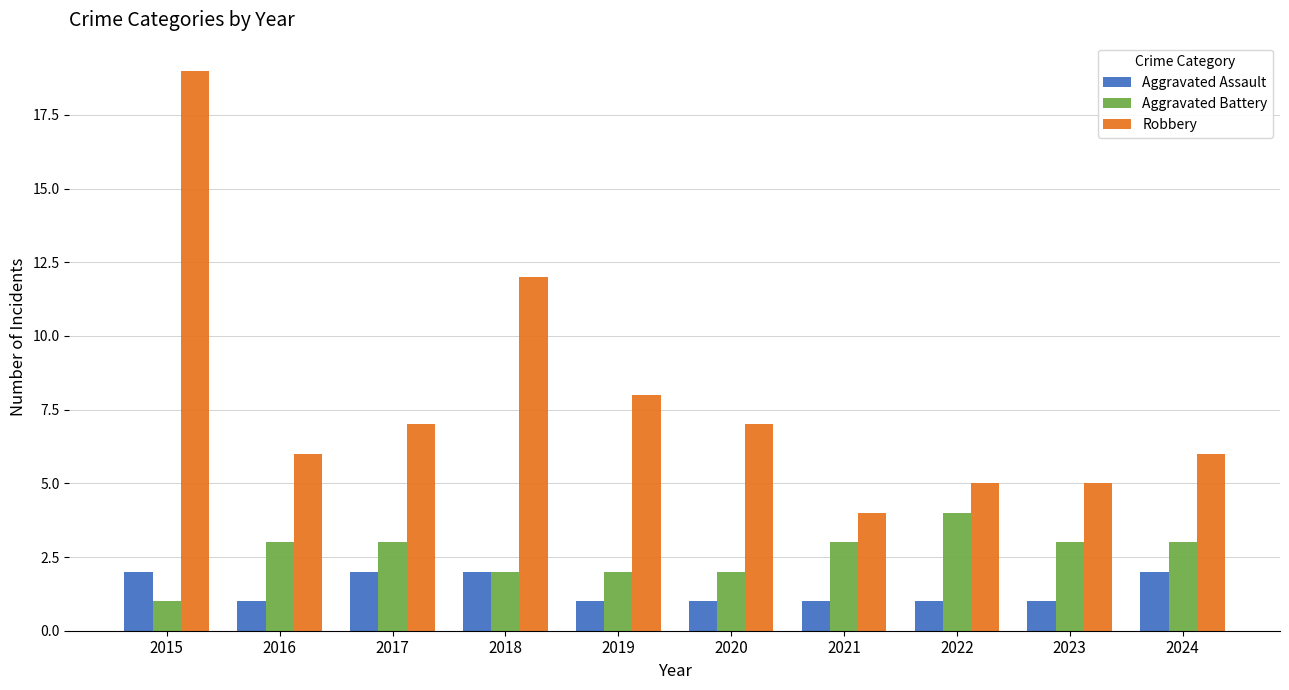

What is the difference between the highest and lowest values at 2021?

3